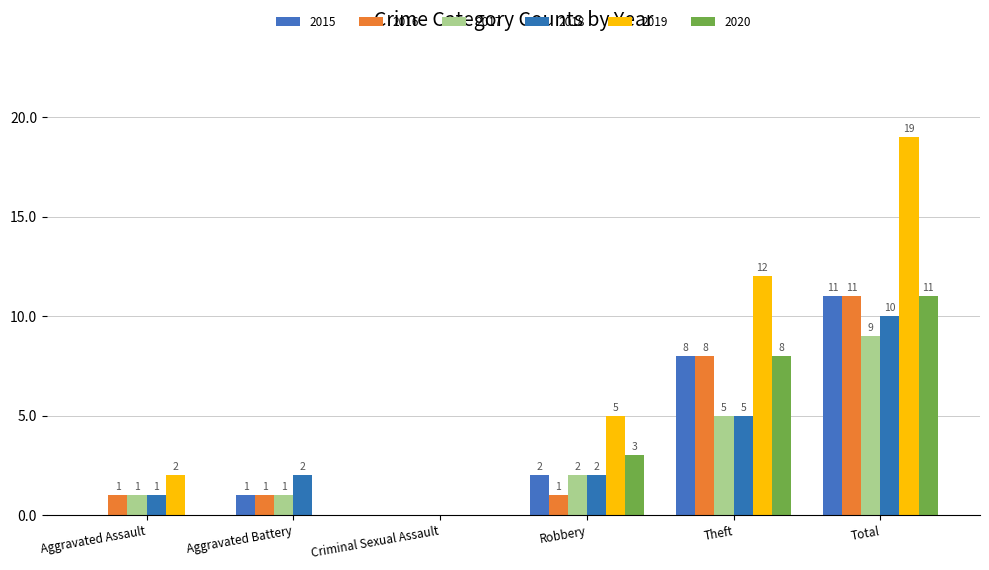

How many data points does each series have?

6